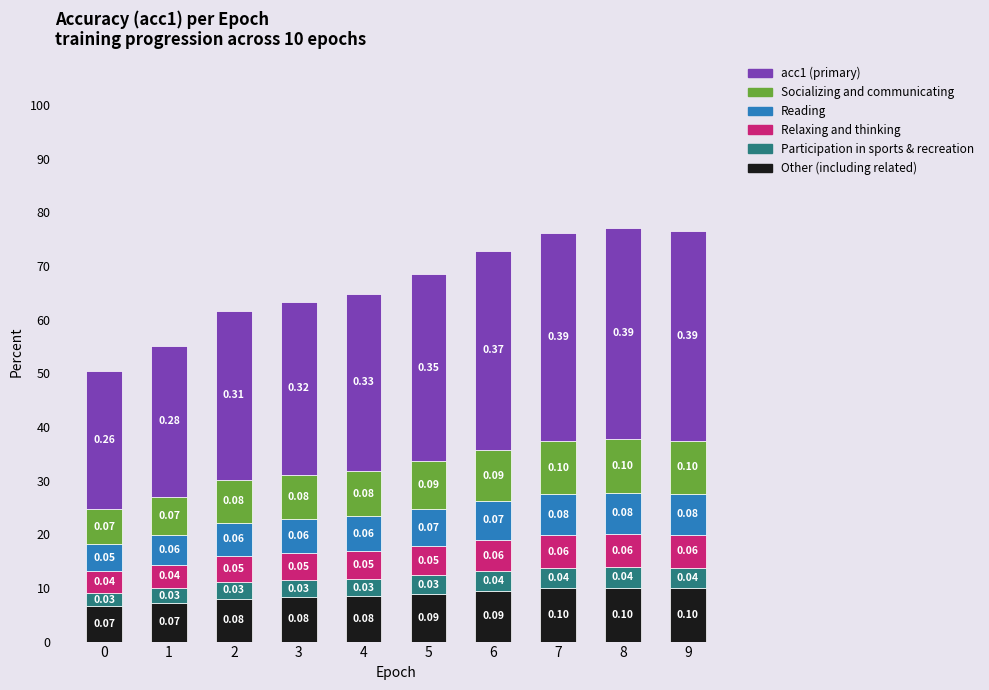

The value of Reading at 5 is 0.1. True or false?

True